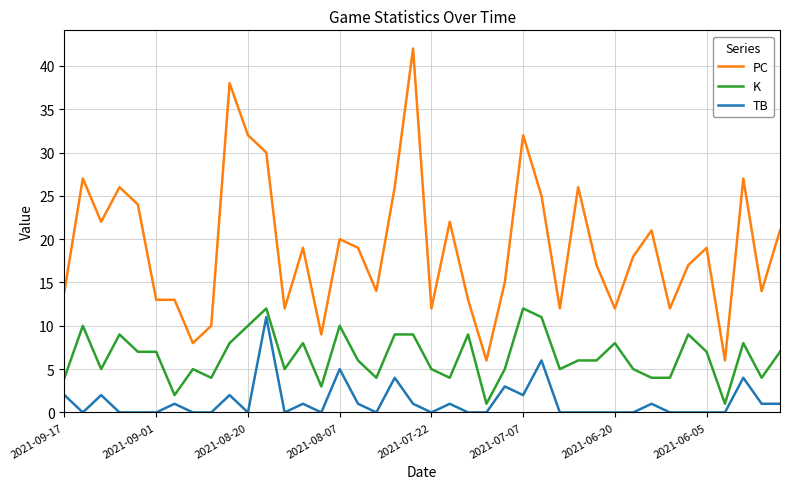

True or false: K and TB intersect in this chart.

False